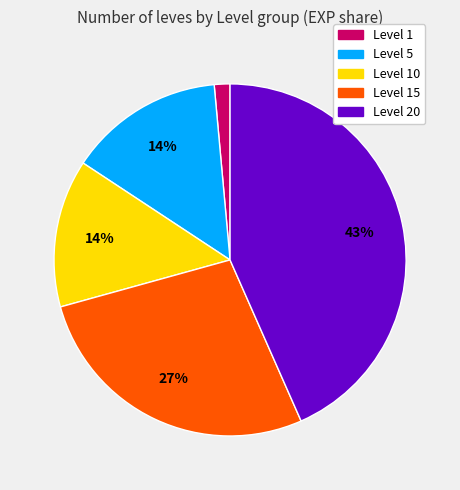

Which has a higher value, Level 20 or Level 5?

Level 20